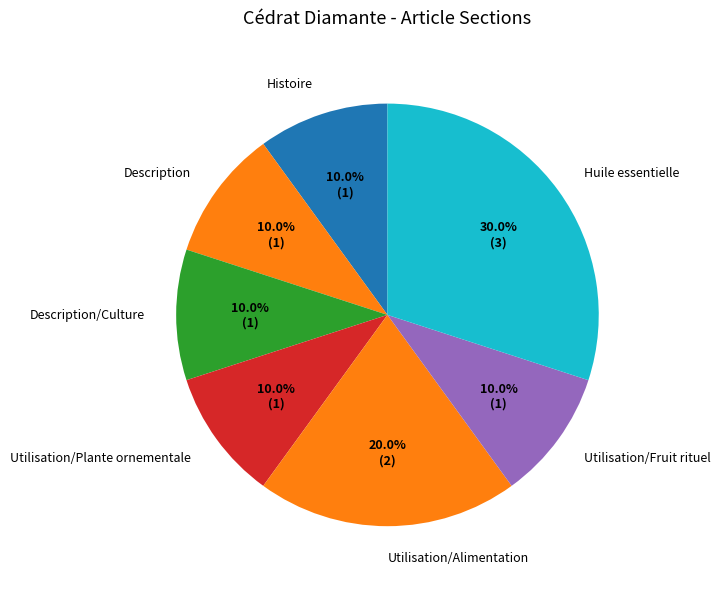

The Histoire slice represents 10% of the pie. True or false?

True